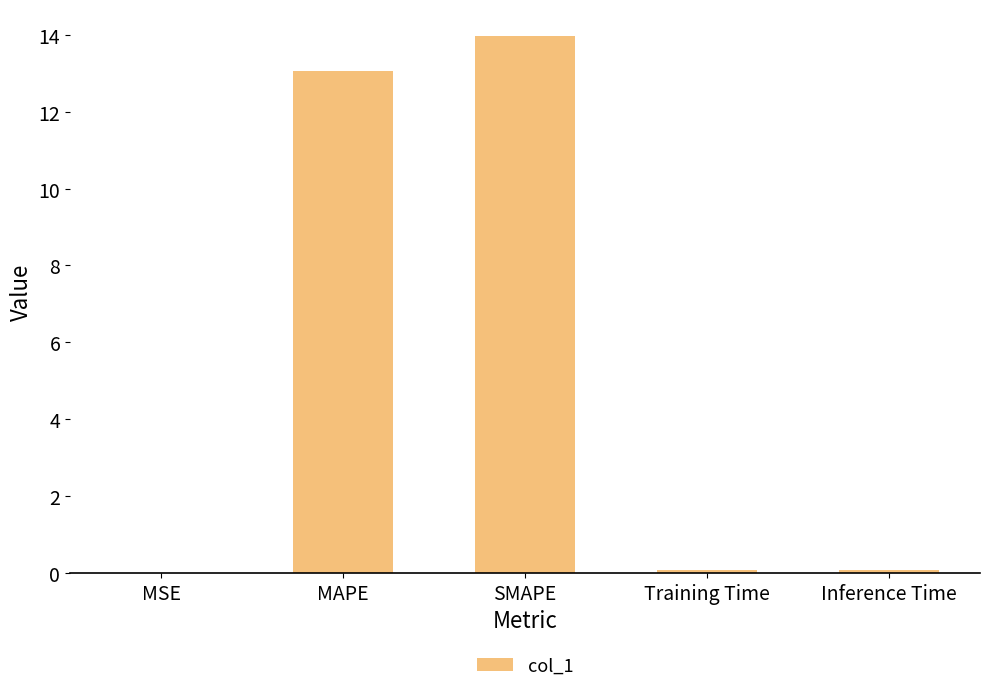

Are the bars horizontal?

No